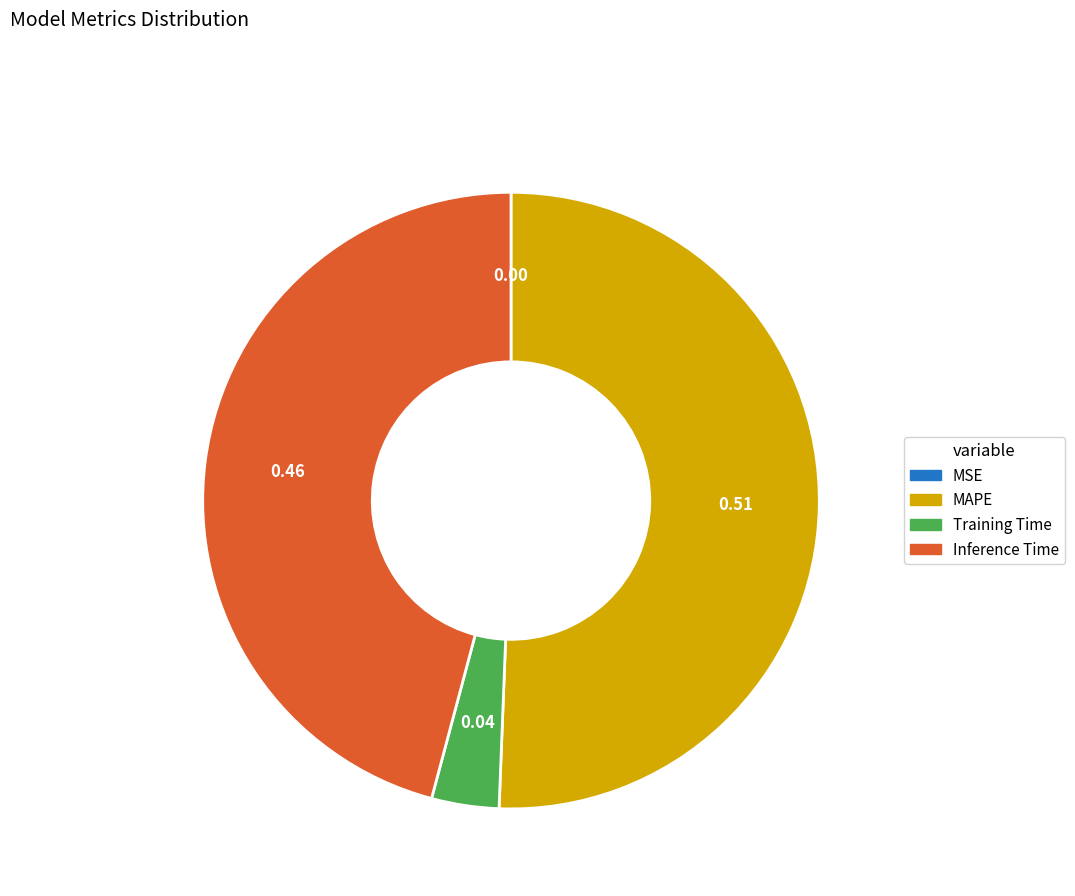

Is there a majority slice in this chart?

Yes